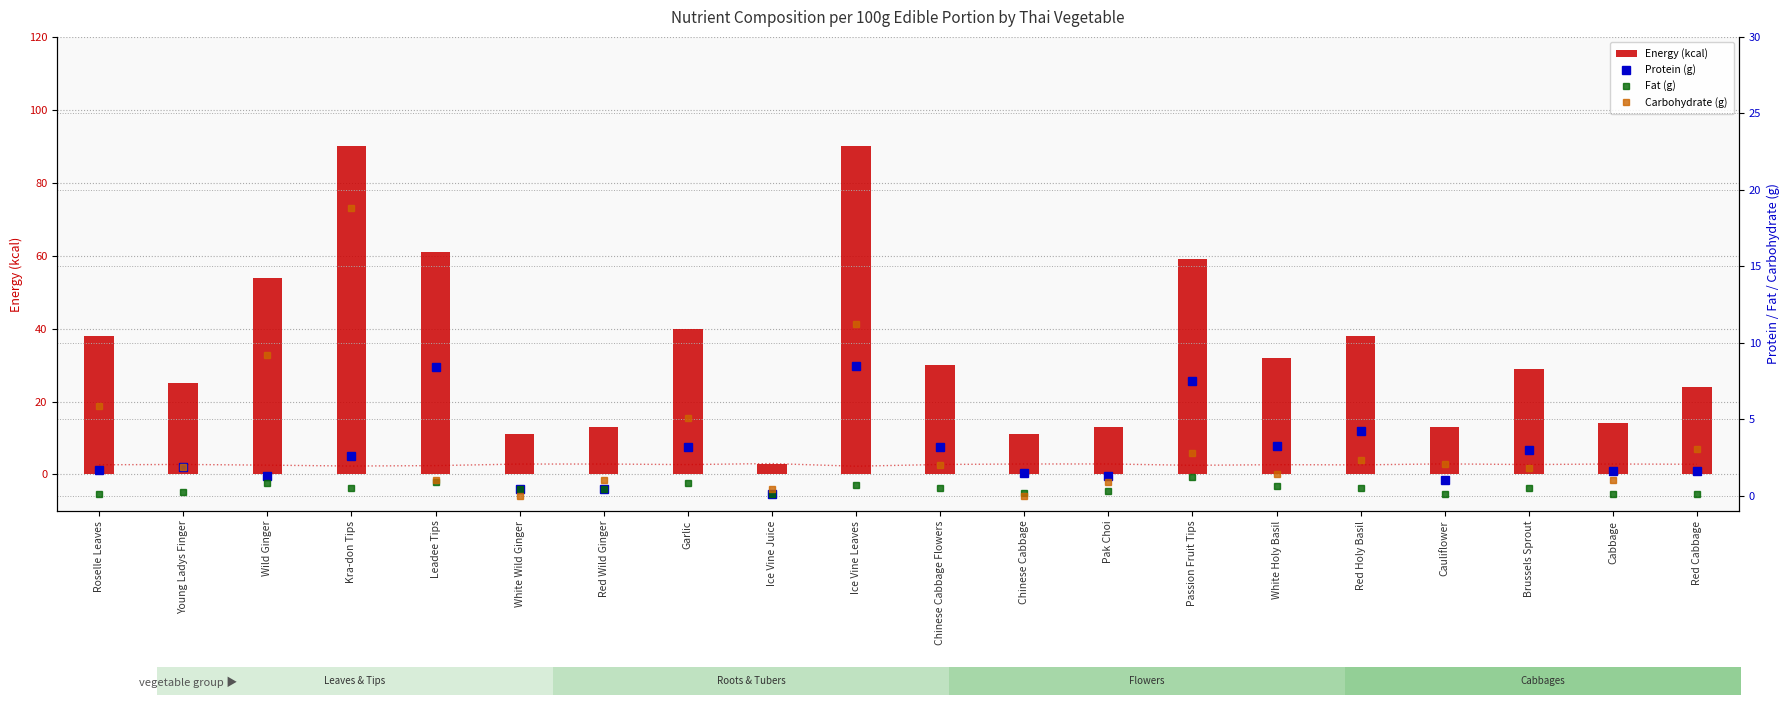

At which label does Fat (g) reach its peak?

Passion Fruit Tips